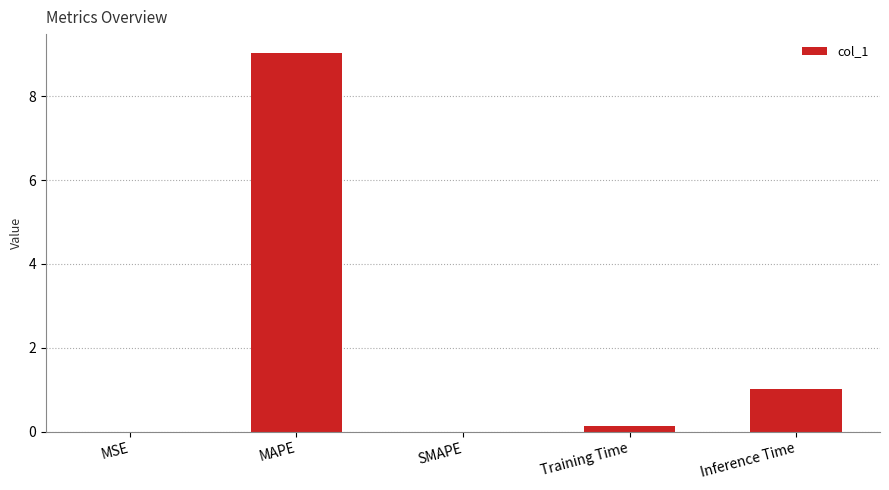

At which category does the chart reach its peak across all series?

MAPE